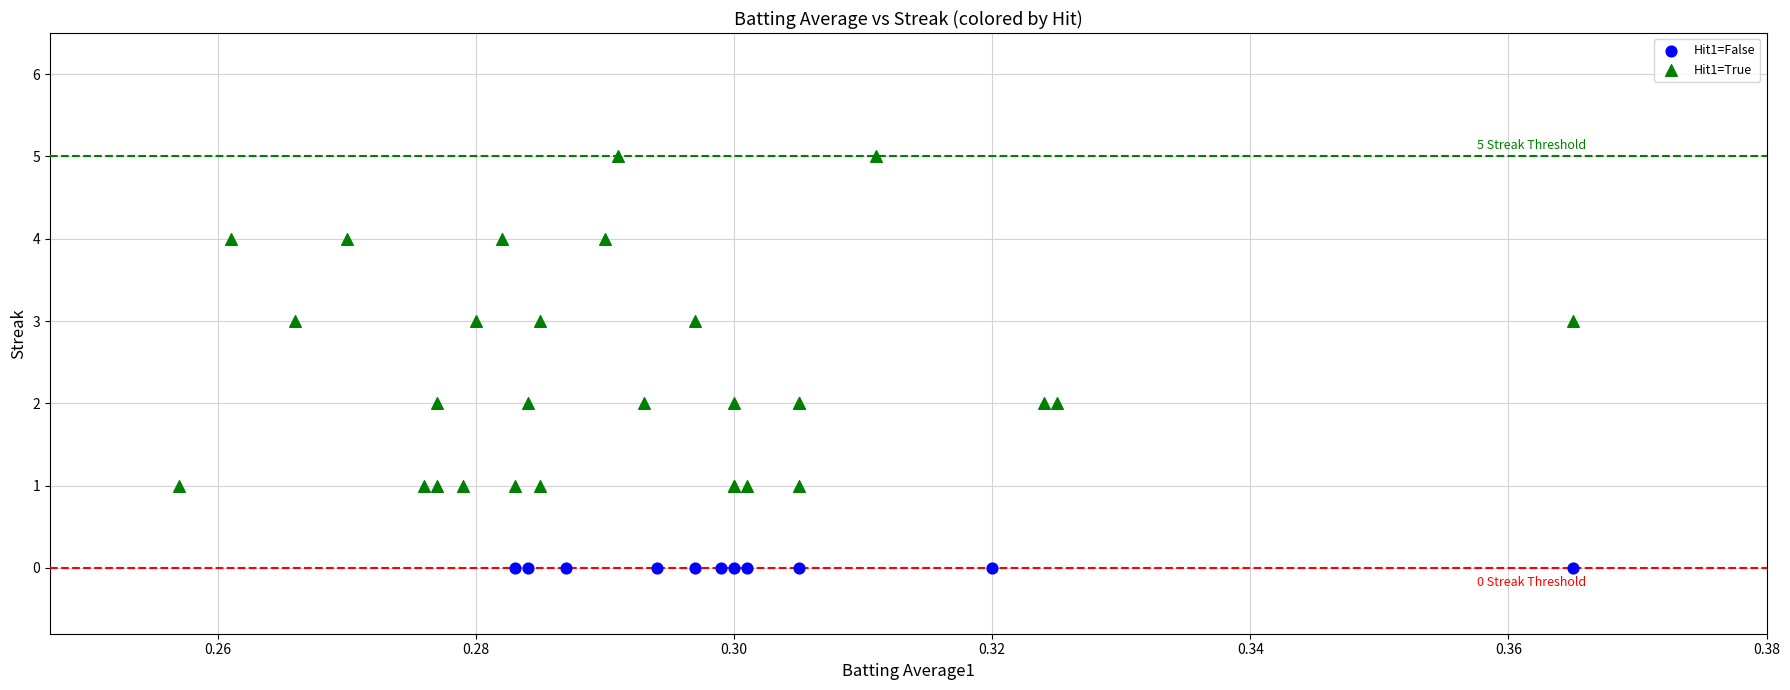

Which series reaches the maximum Y coordinate?

Hit1=True